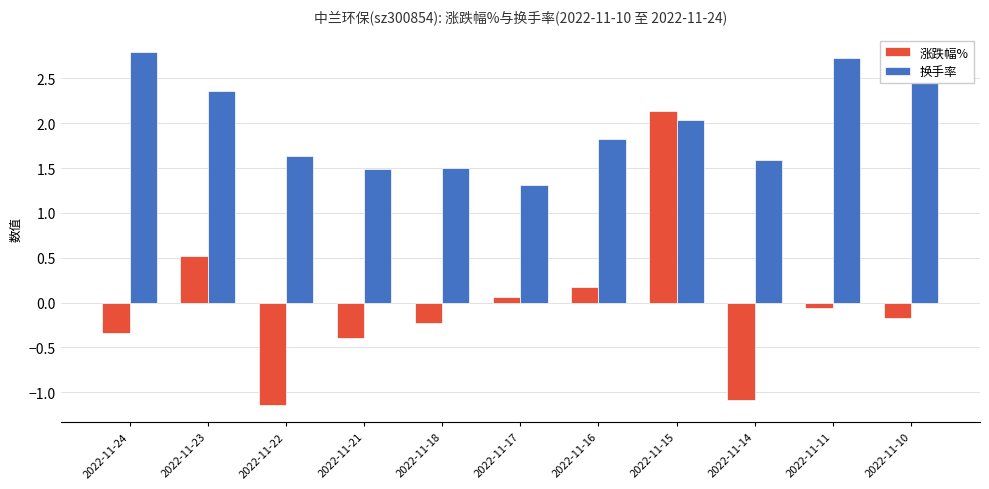

How many data points in 涨跌幅% are less than 0?

7